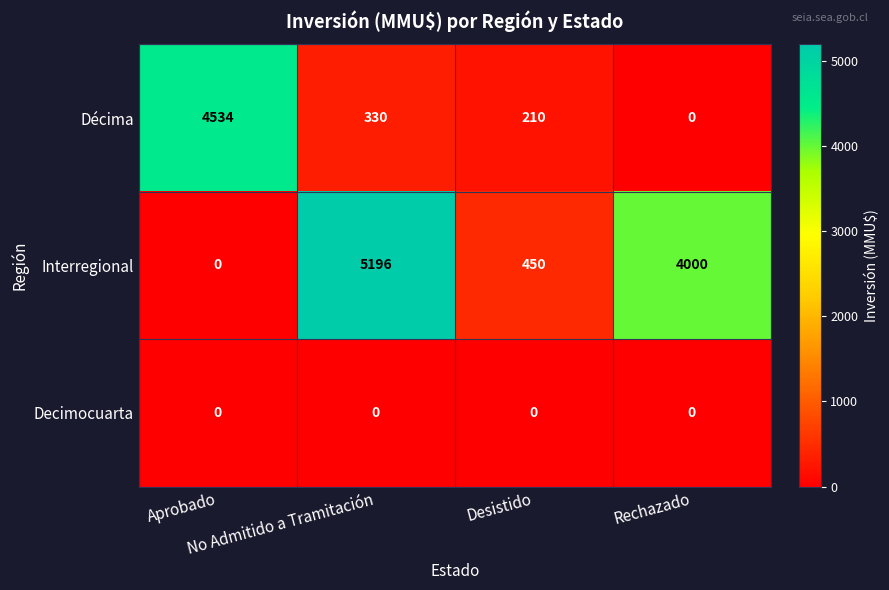

What is the maximum value for Interregional?

5196